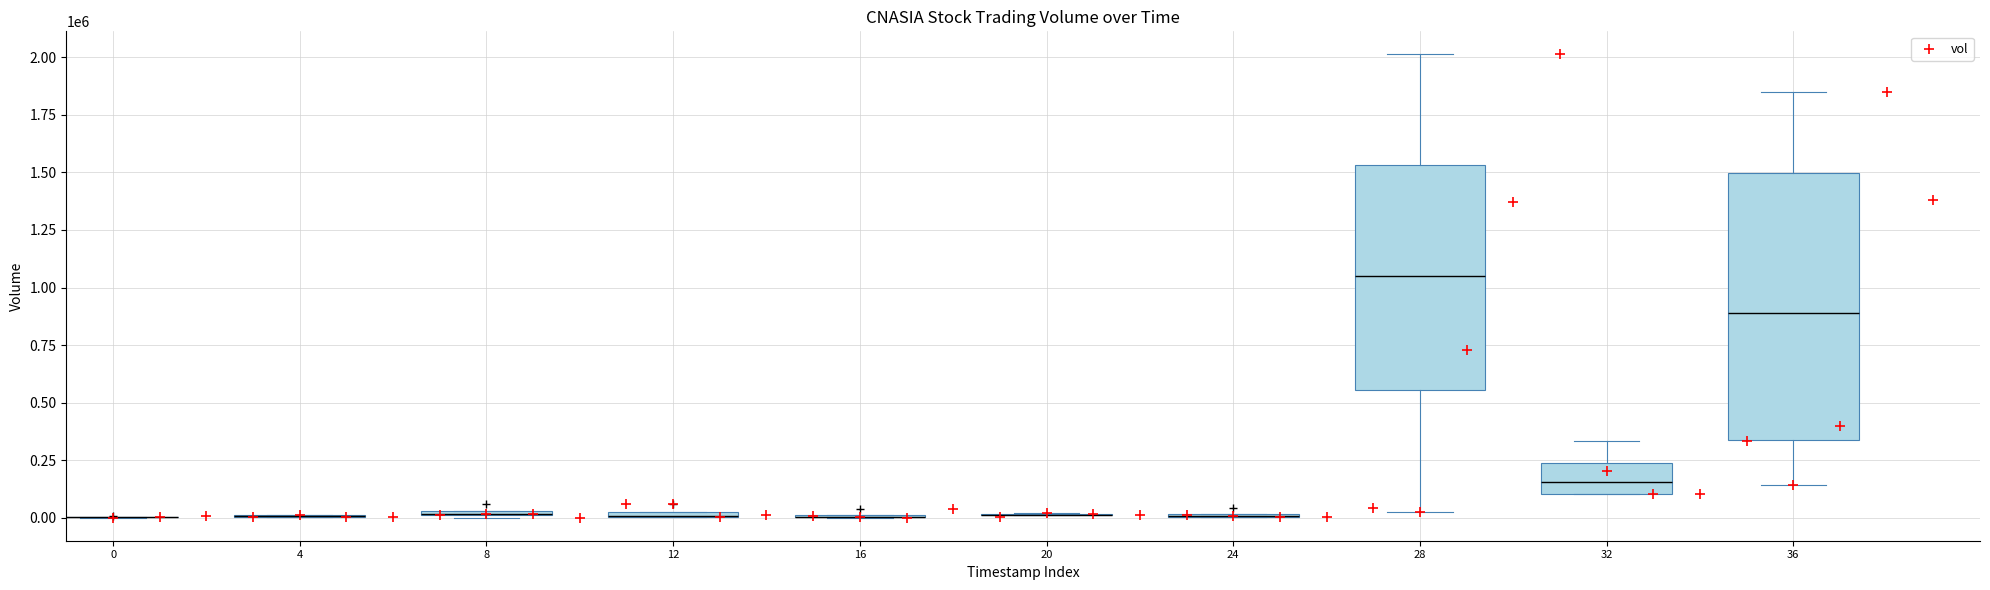

What Y value in the scatter plot is closest to 1006450?

730000